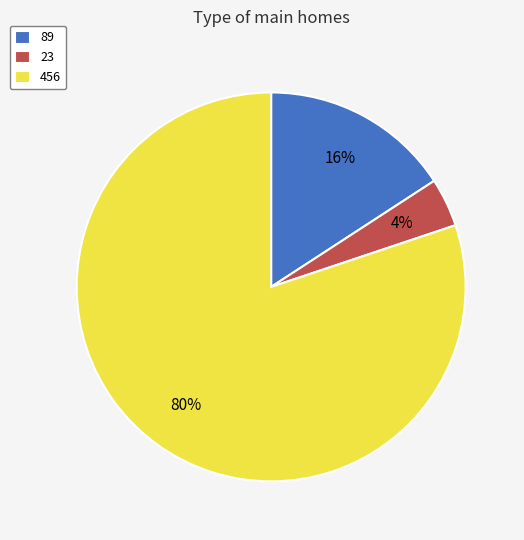

To the nearest percent, what is the difference between the 89 and 456 slice percentages?

64%